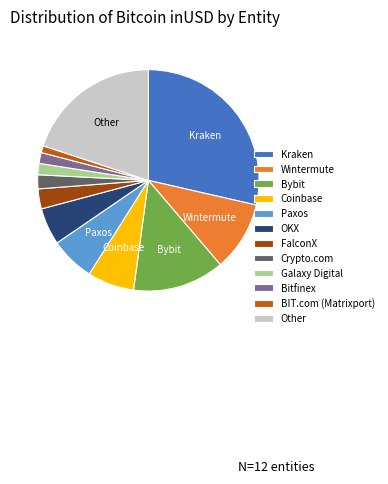

Which slice is the smallest?

BIT.com (Matrixport)